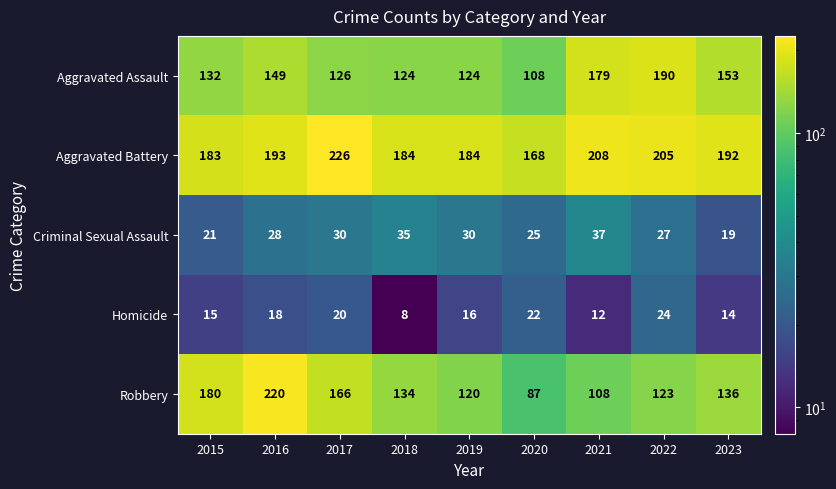

What is the sum of the Aggravated Battery values at 2019 and 2017?

410